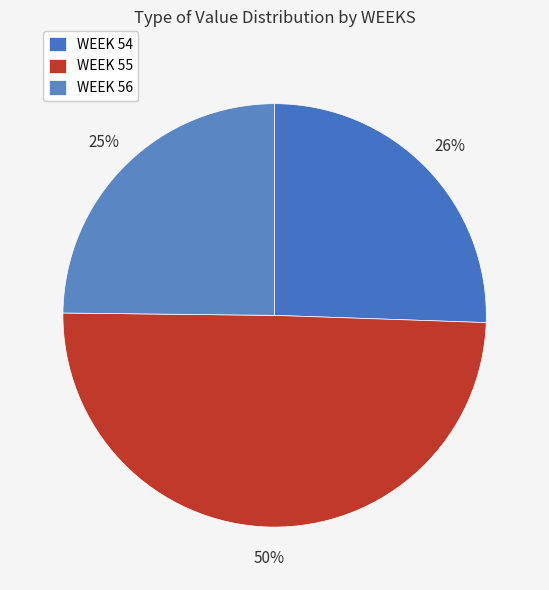

Rank the categories by value from highest to lowest.

WEEK 55, WEEK 54, WEEK 56